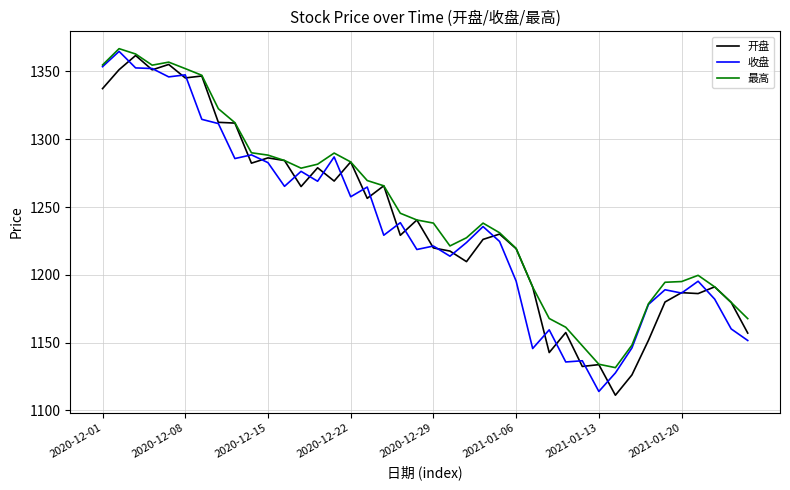

What is the maximum value shown in the chart?

1366.8